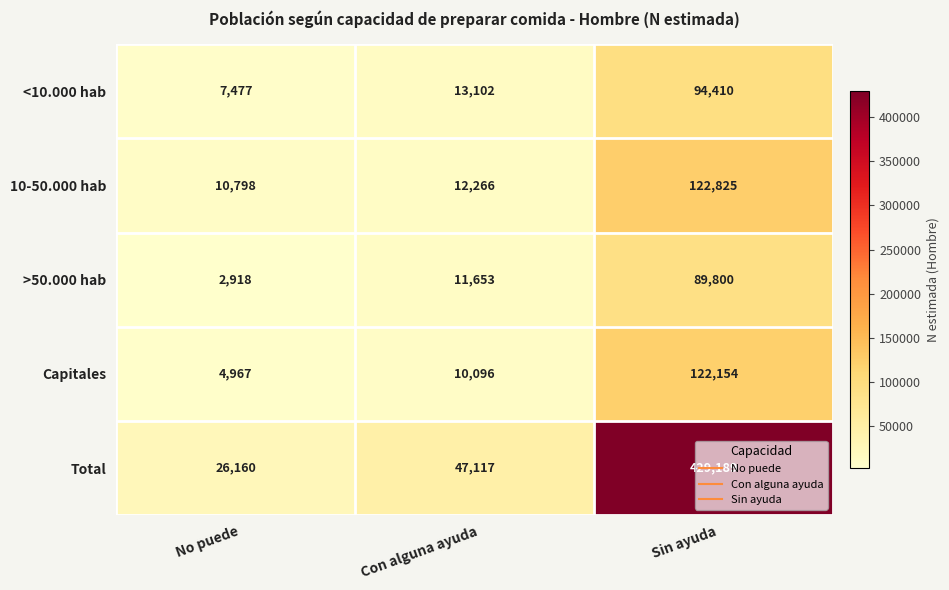

What is the difference between the highest and lowest values at Con alguna ayuda?

37021